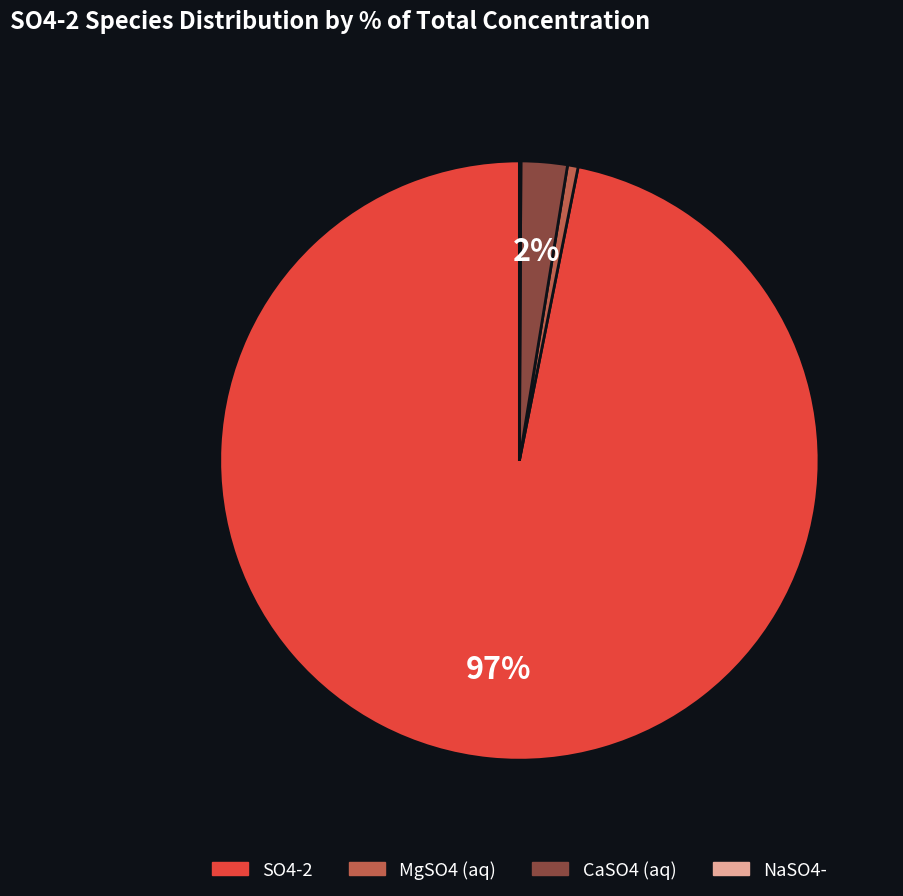

To the nearest percent, what is the average slice percentage?

25%